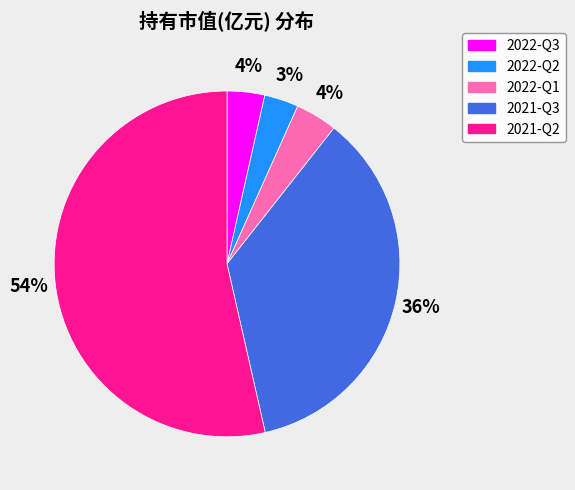

Which category has the biggest portion of the pie?

2021-Q2